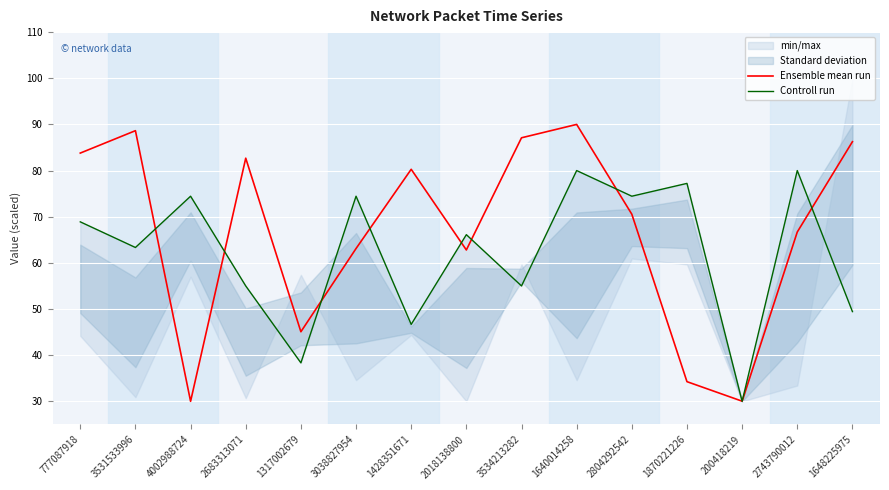

Between 1317002679 and 2743790012, which is larger?

2743790012